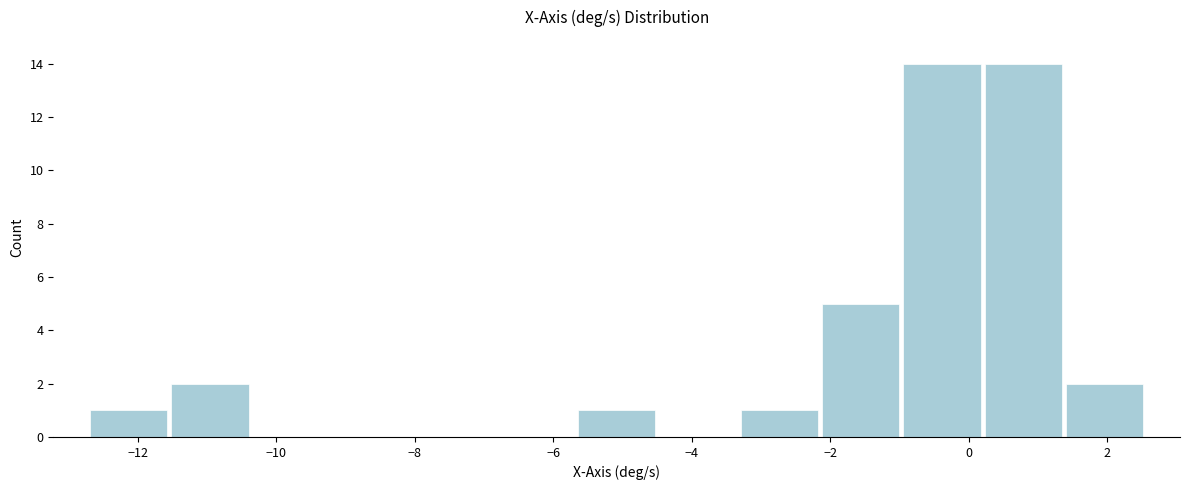

How tall is the bar that spans -11.6 to -10.4 on the x-axis? Neither the bar edges nor the heights are printed on the chart, so give them approximately, as read against the axes.

2